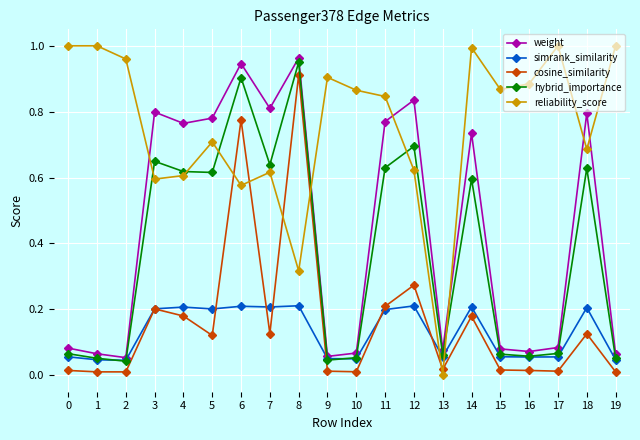

True or false: simrank_similarity has more than 0 points higher than both neighbors.

True